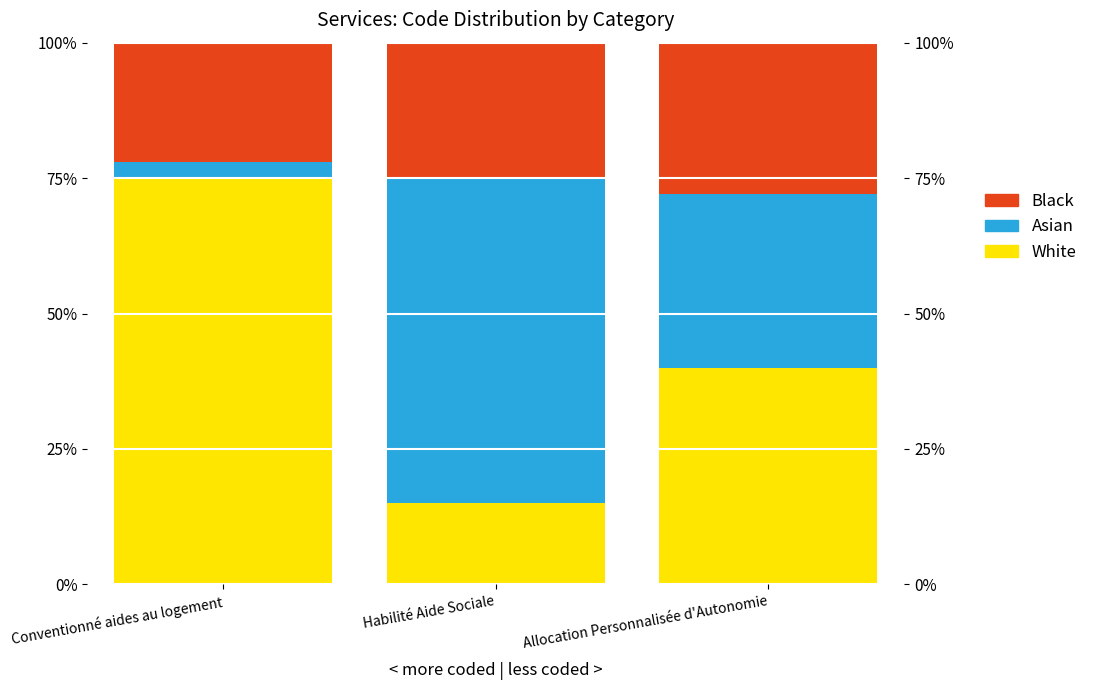

What is the label of the 1st bar from the right?

Allocation Personnalisée d'Autonomie